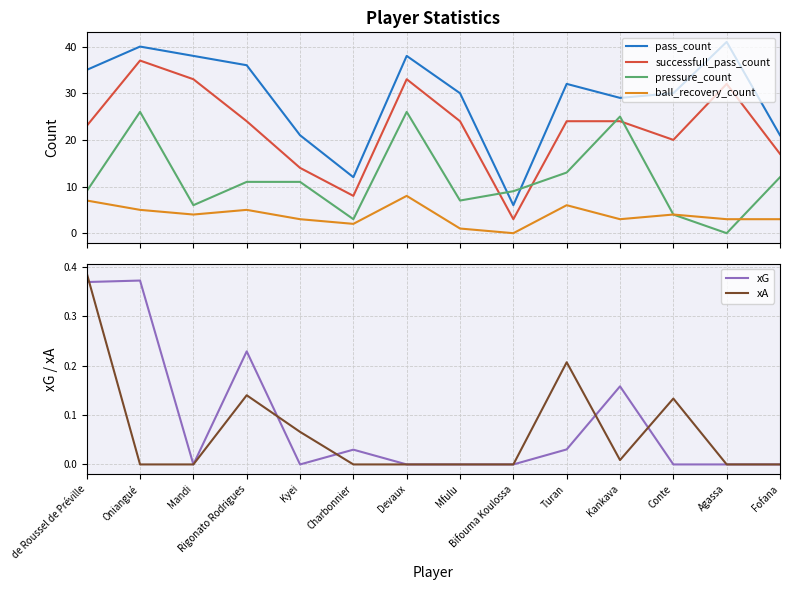

Reading right to left, transcribe all the data shown in this chart.

pass_count: 21.0	41.0	30.0	29.0	32.0	6.0	30.0	38.0	12.0	21.0	36.0	38.0	40.0	35.0
successfull_pass_count: 17.0	32.0	20.0	24.0	24.0	3.0	24.0	33.0	8.0	14.0	24.0	33.0	37.0	23.0
pressure_count: 12.0	0.0	4.0	25.0	13.0	9.0	7.0	26.0	3.0	11.0	11.0	6.0	26.0	9.0
ball_recovery_count: 3.0	3.0	4.0	3.0	6.0	0.0	1.0	8.0	2.0	3.0	5.0	4.0	5.0	7.0
xG: 0.0	0.0	0.0	0.2	0.0	0.0	0.0	0.0	0.0	0.0	0.2	0.0	0.4	0.4
xA: 0.0	0.0	0.1	0.0	0.2	0.0	0.0	0.0	0.0	0.1	0.1	0.0	0.0	0.4